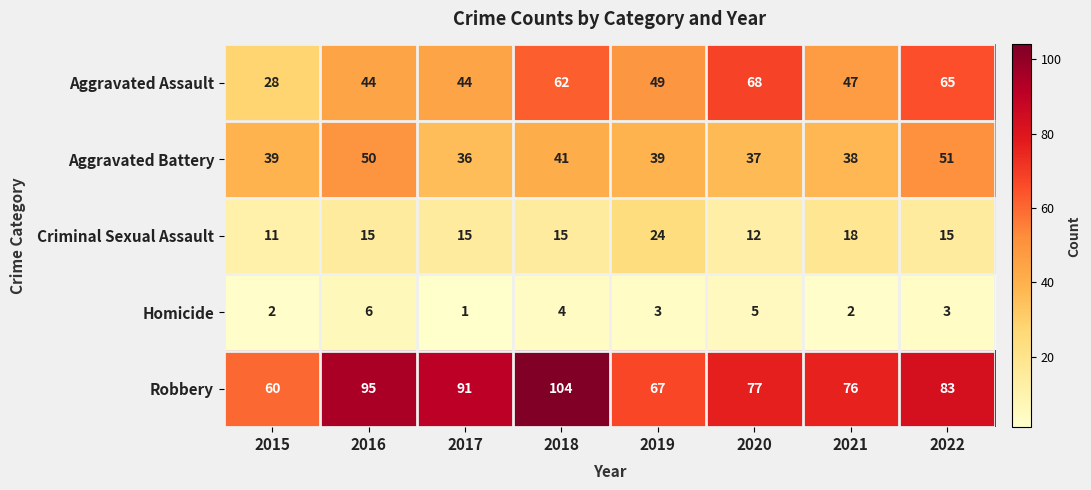

Is it true that Homicide equals 6 at 2016?

True